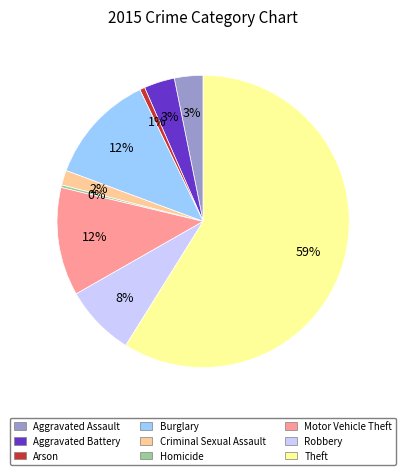

The Burglary slice represents 12% of the pie. True or false?

True